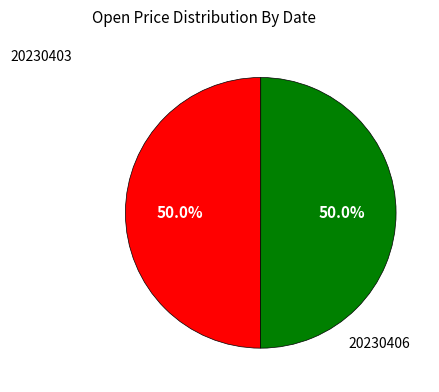

What percentage is NOT represented by 20230403?

50.0%